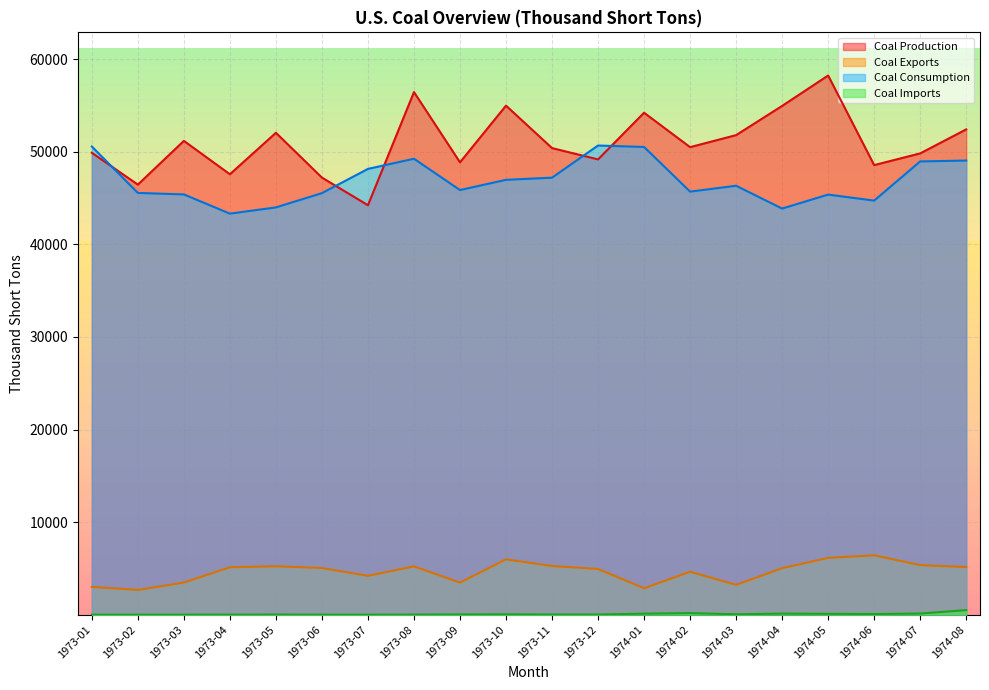

What is the spread (max minus min) of values at 1973-09?

48846.0